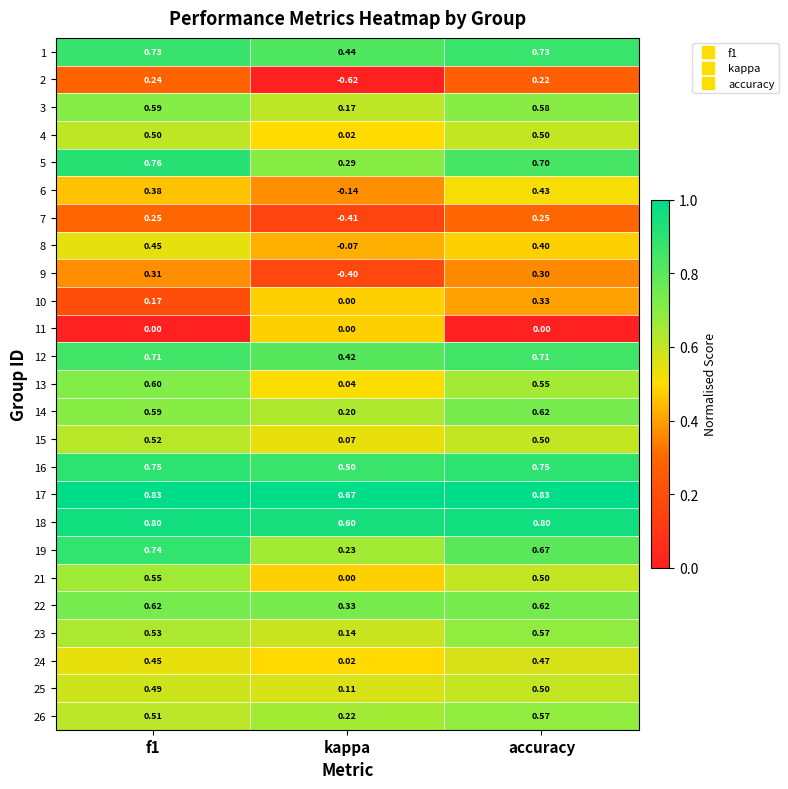

What is the maximum value shown in the chart?

0.8